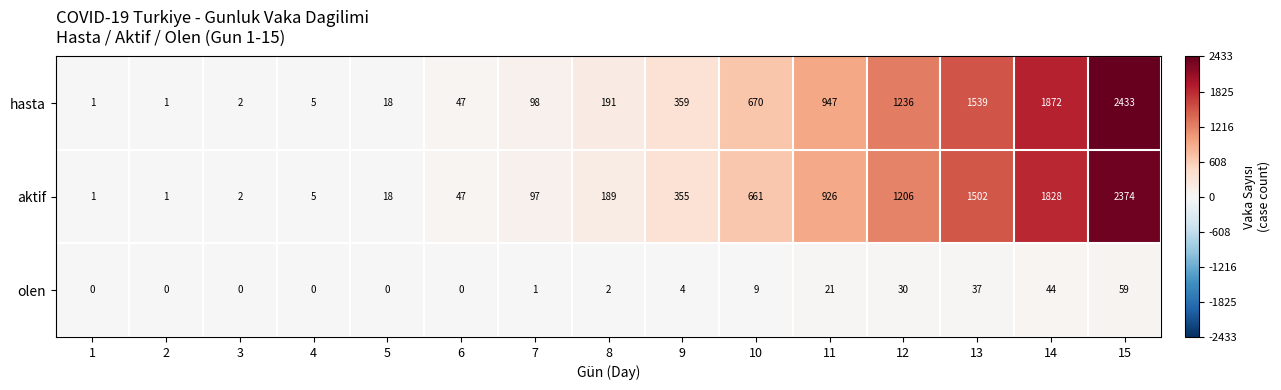

Read the hasta value at 7.

98